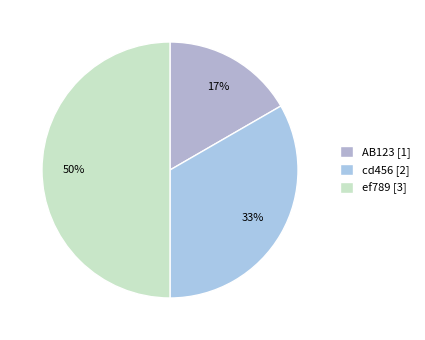

To the nearest percent, what is the difference between the largest and smallest slice percentages?

33%